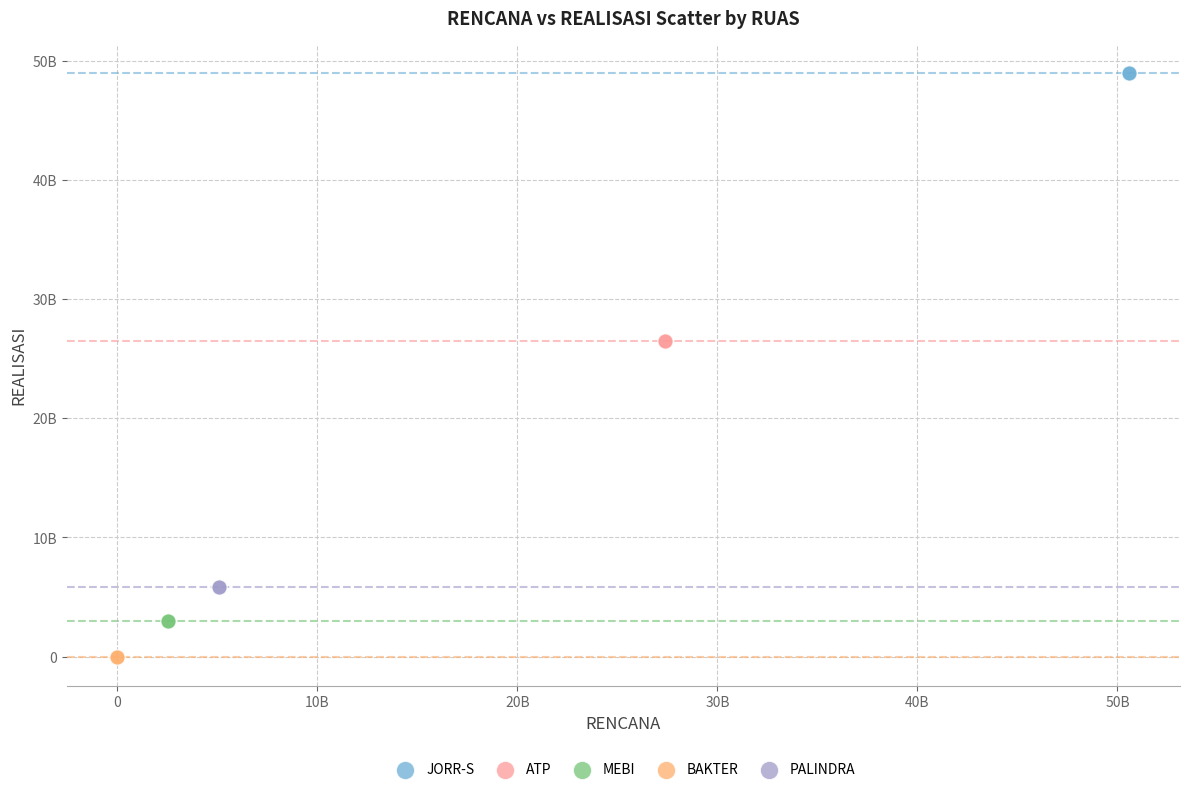

What are all the series names shown in the legend?

JORR-S, ATP, MEBI, BAKTER, PALINDRA